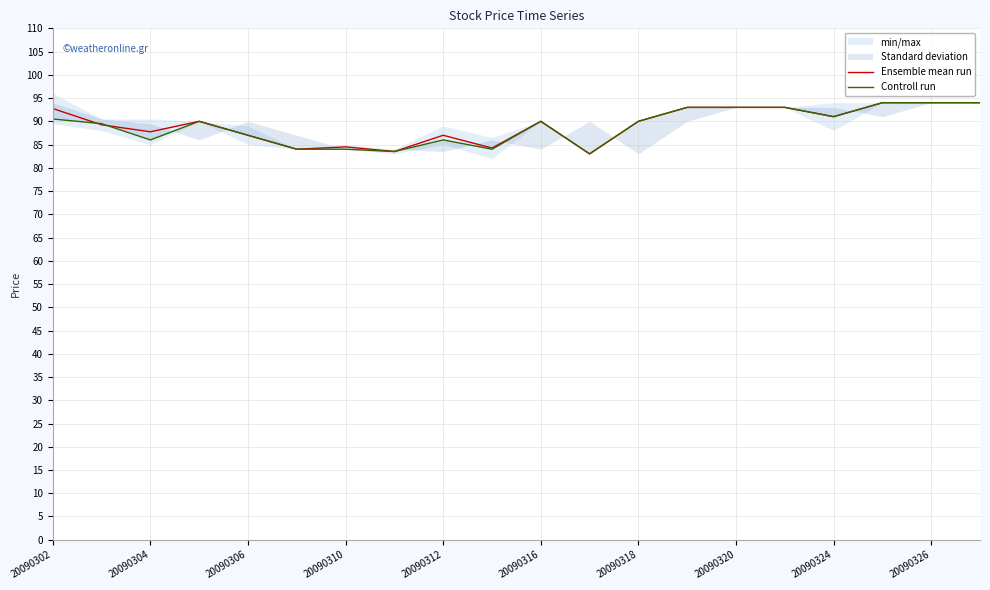

List the series in order of their overall mean, lowest first.

Controll run, Ensemble mean run